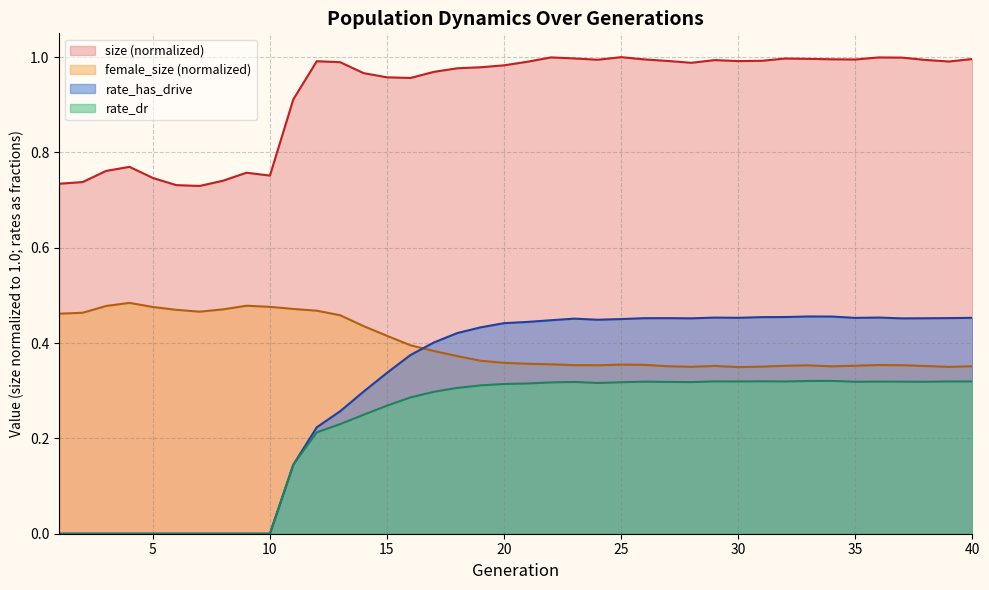

How many interior local peaks does the rate_has_drive series have?

5